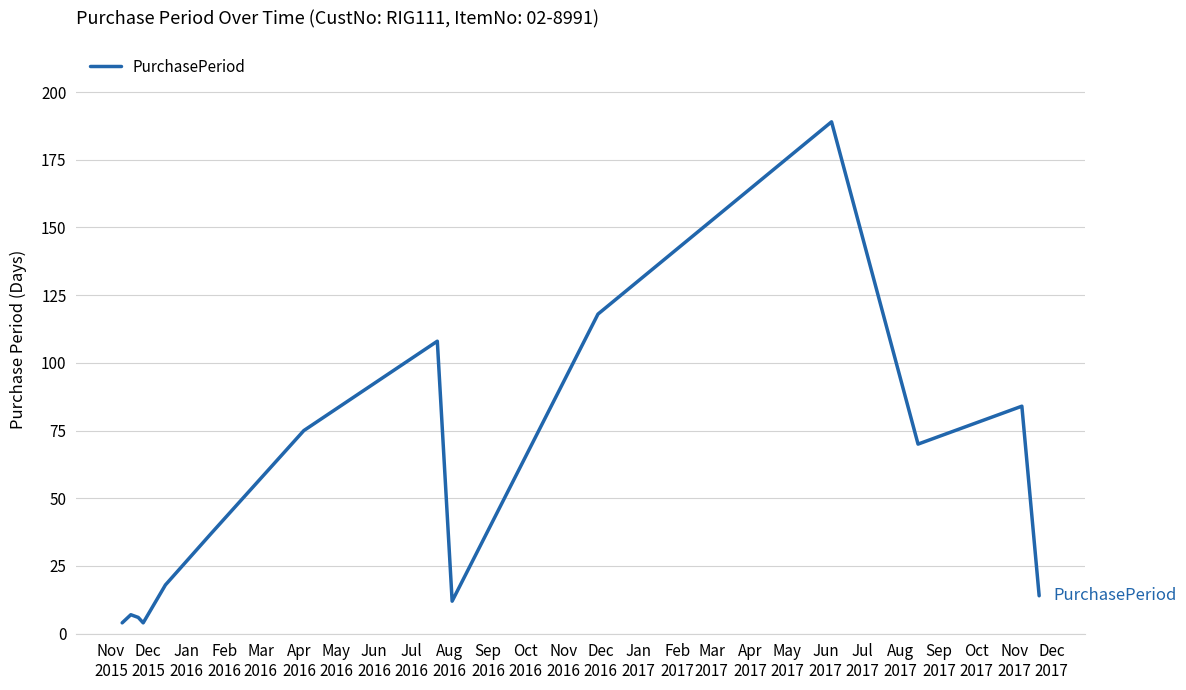

How many lines are shown in the chart?

1